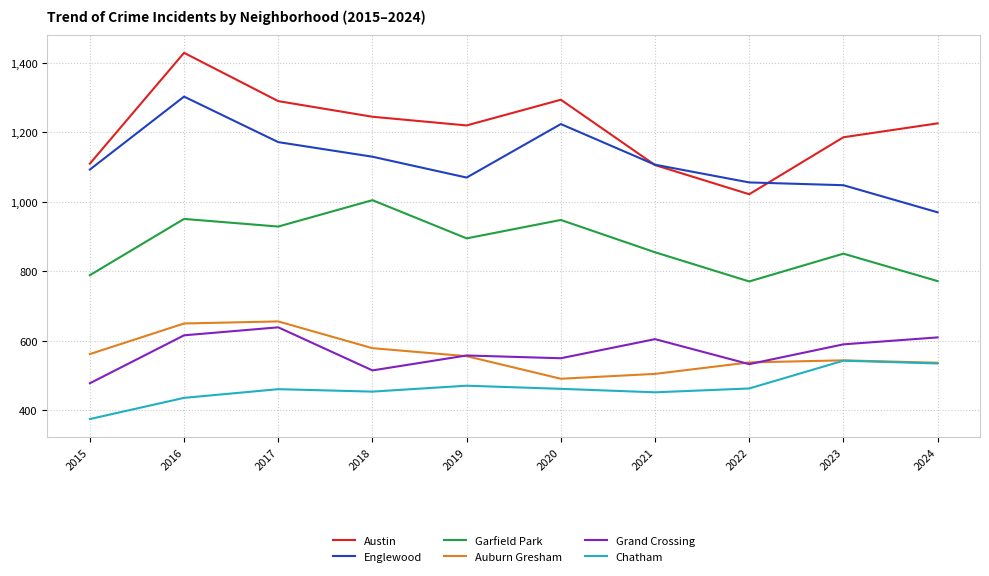

Where does the Grand Crossing series first go above 590?

2016